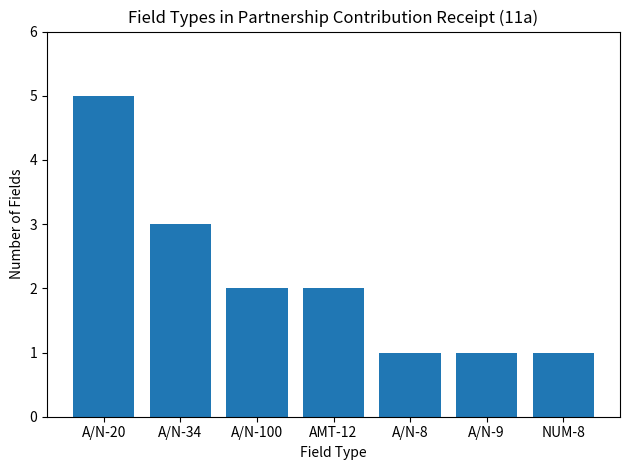

What is the approximate value at A/N-100?

2